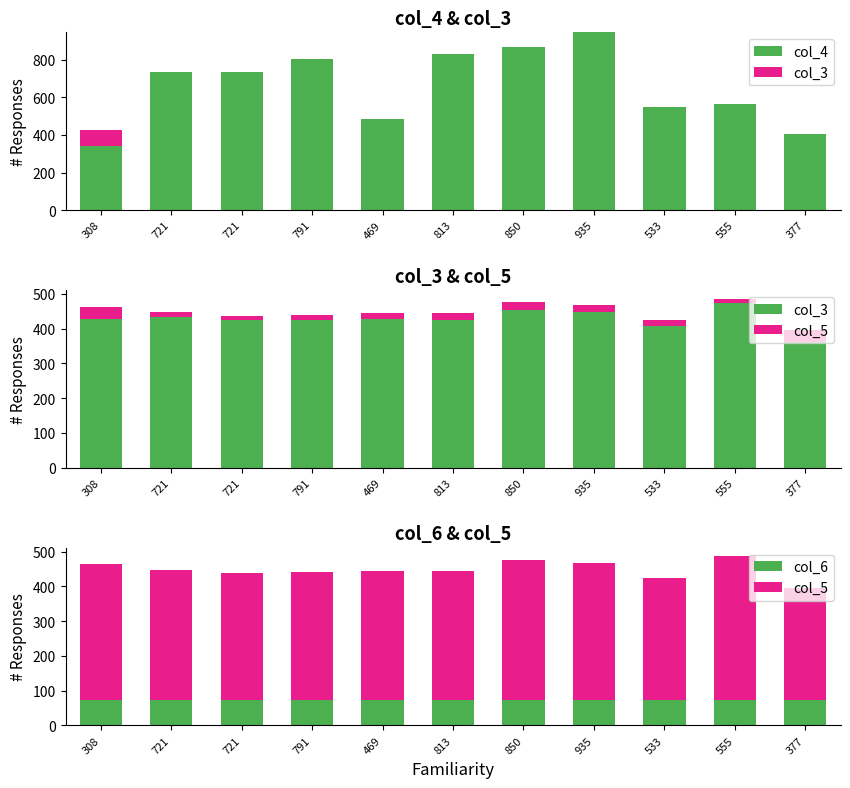

What is the highest value of the col_6 series?

74